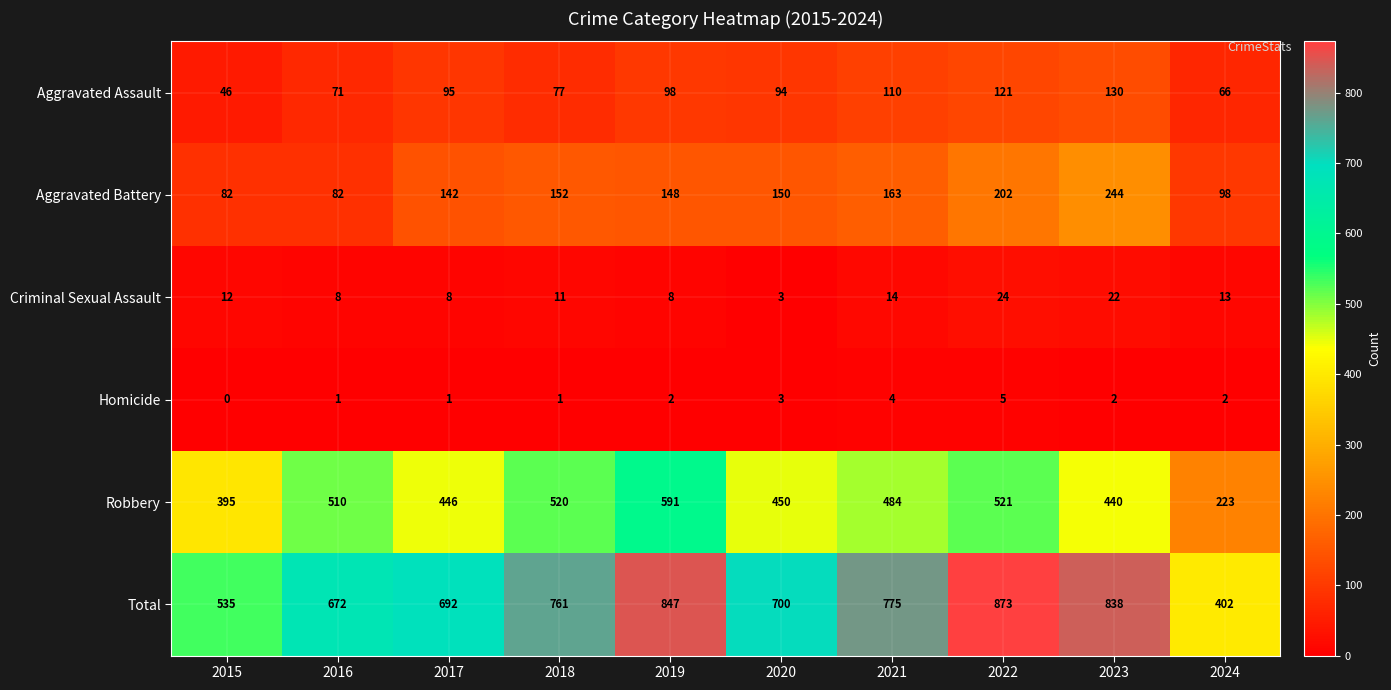

Which series has the widest spread of values?

Total